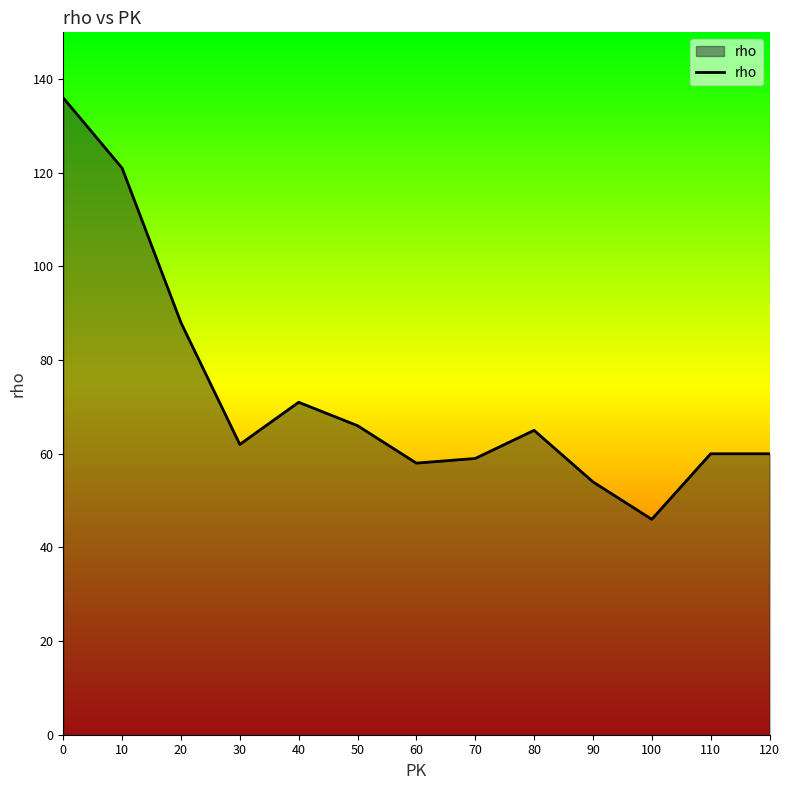

What is the maximum value shown in the chart?

136